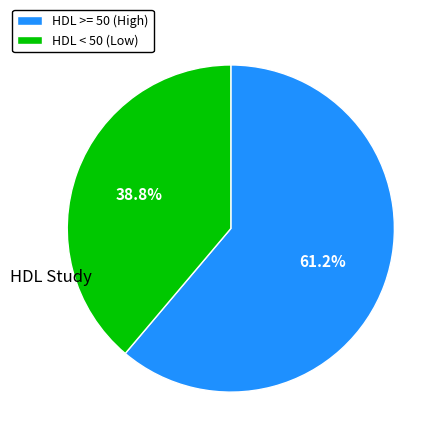

Between HDL >= 50 (High) and HDL < 50 (Low), which is larger?

HDL >= 50 (High)